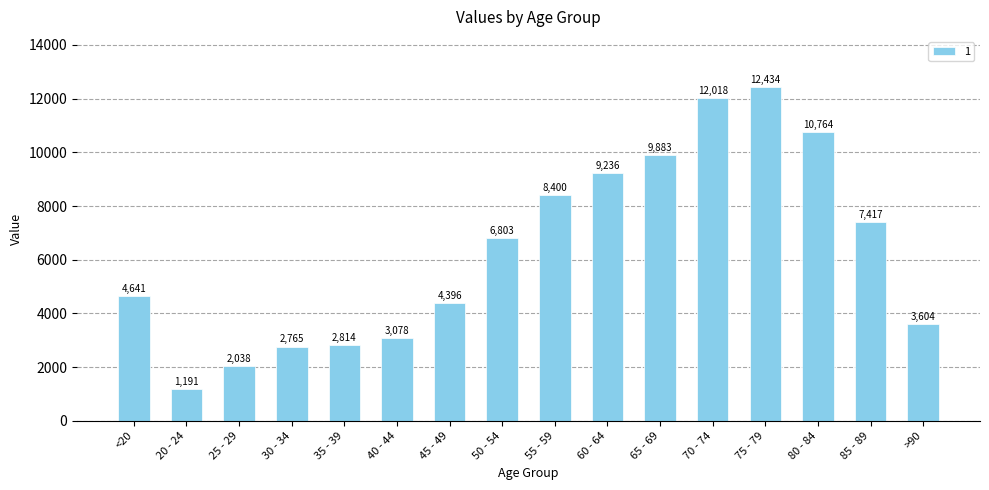

What position from the right is 40 - 44?

11